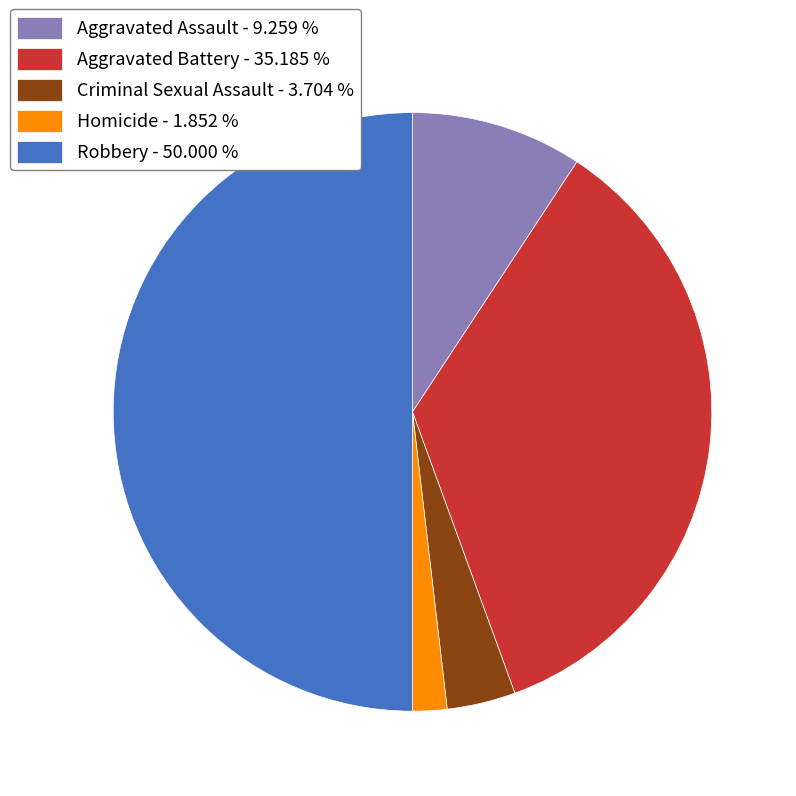

Between Criminal Sexual Assault - 3.704 % and Aggravated Assault - 9.259 %, which is larger?

Aggravated Assault - 9.259 %